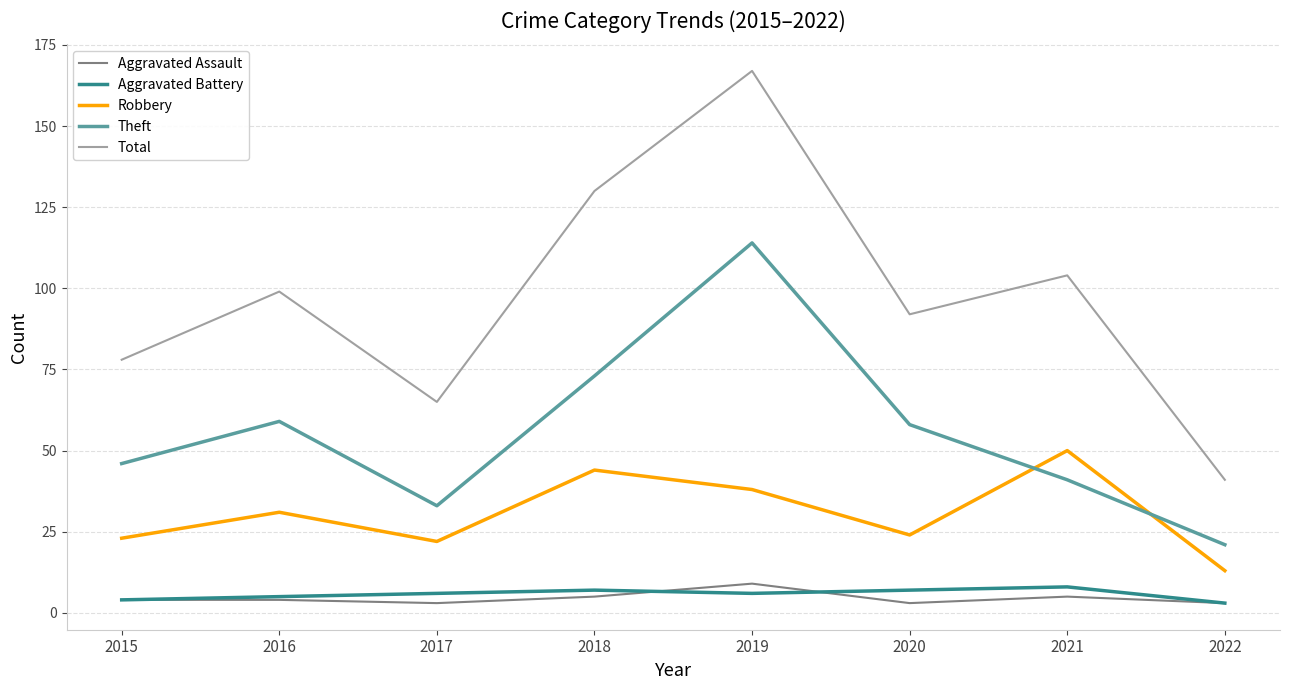

The value of Robbery at 2018 is 12. True or false?

False